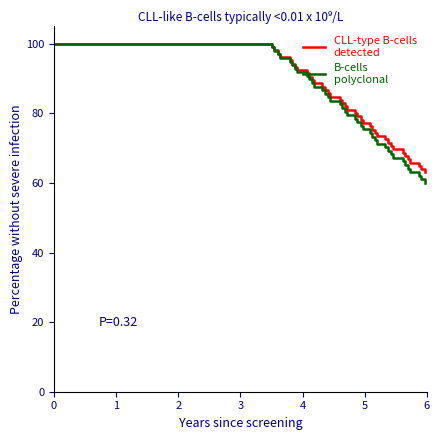

What is the maximum value shown in the chart?

100.0